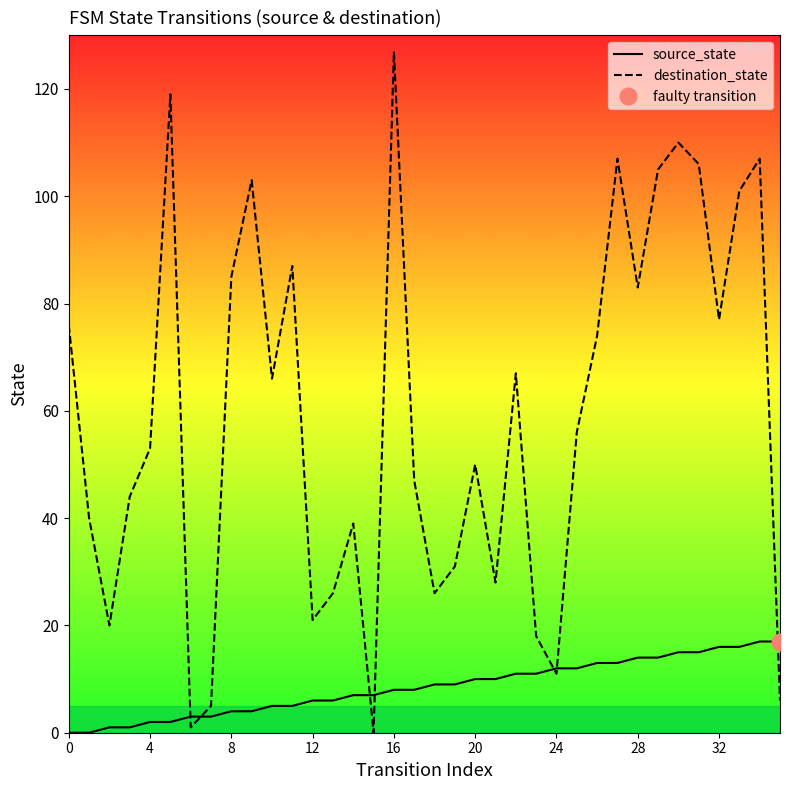

Is it true that destination_state equals 77 at 32?

True